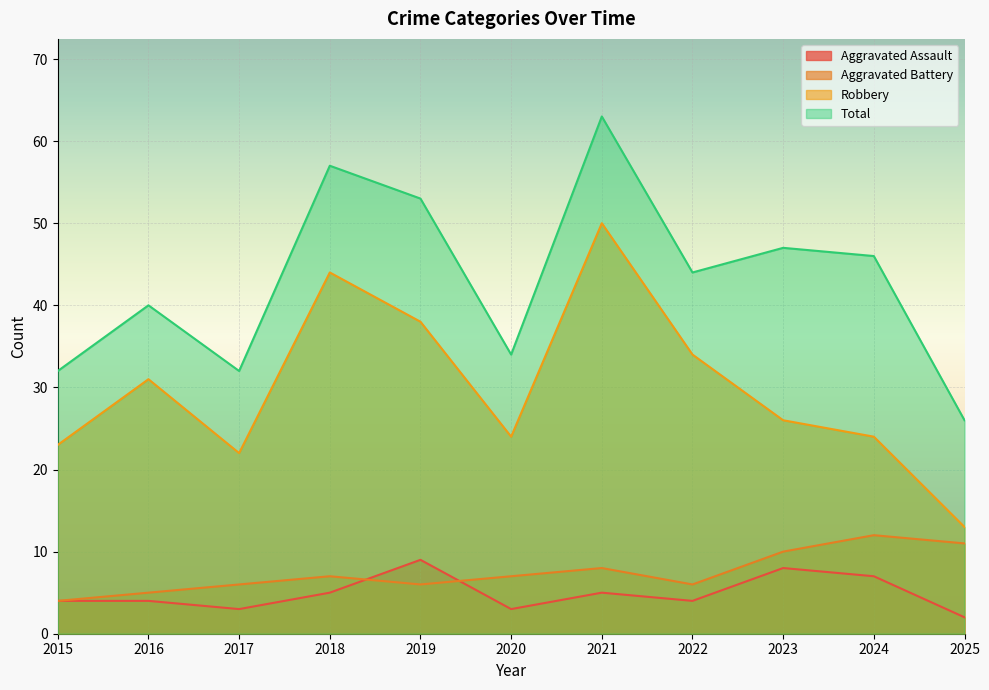

What is the difference between the second highest and minimum values in the Total series?

31